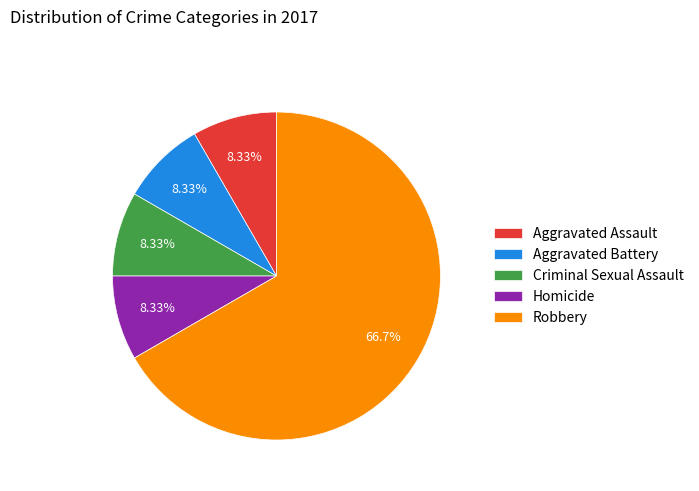

Does Homicide represent more than half of the total?

No